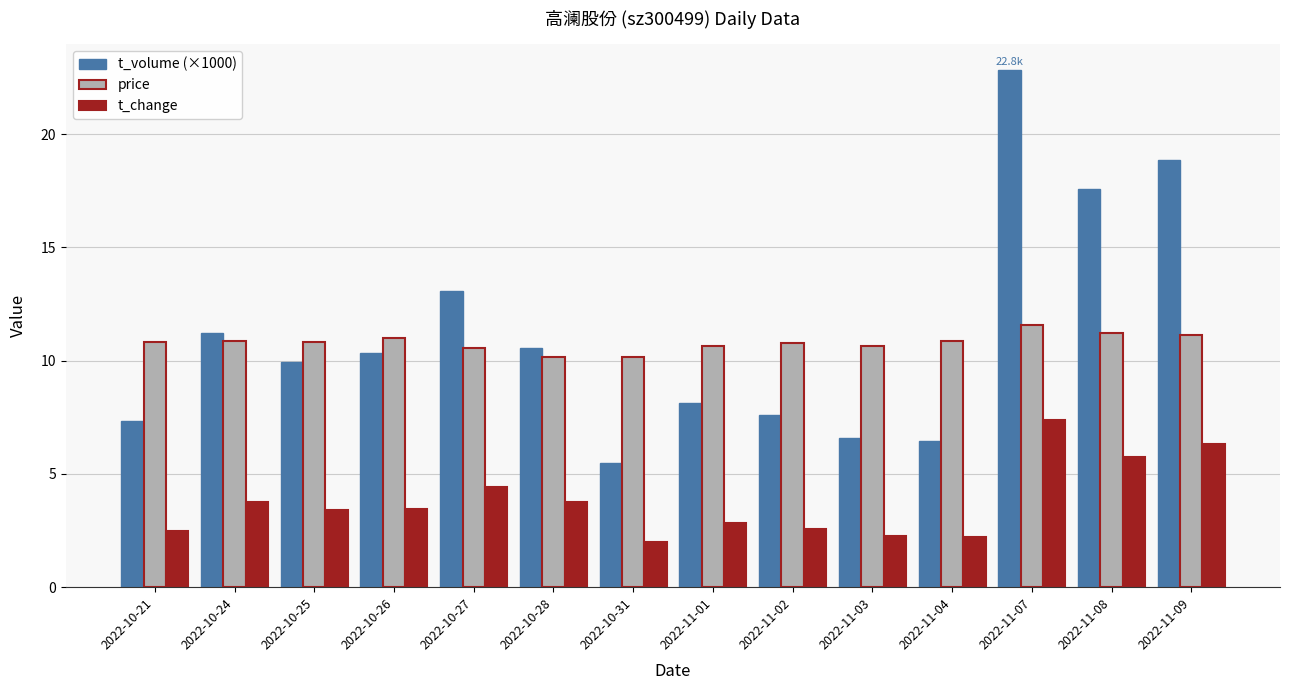

The value of t_volume (×1000) at 2022-10-26 is 2.3. True or false?

False